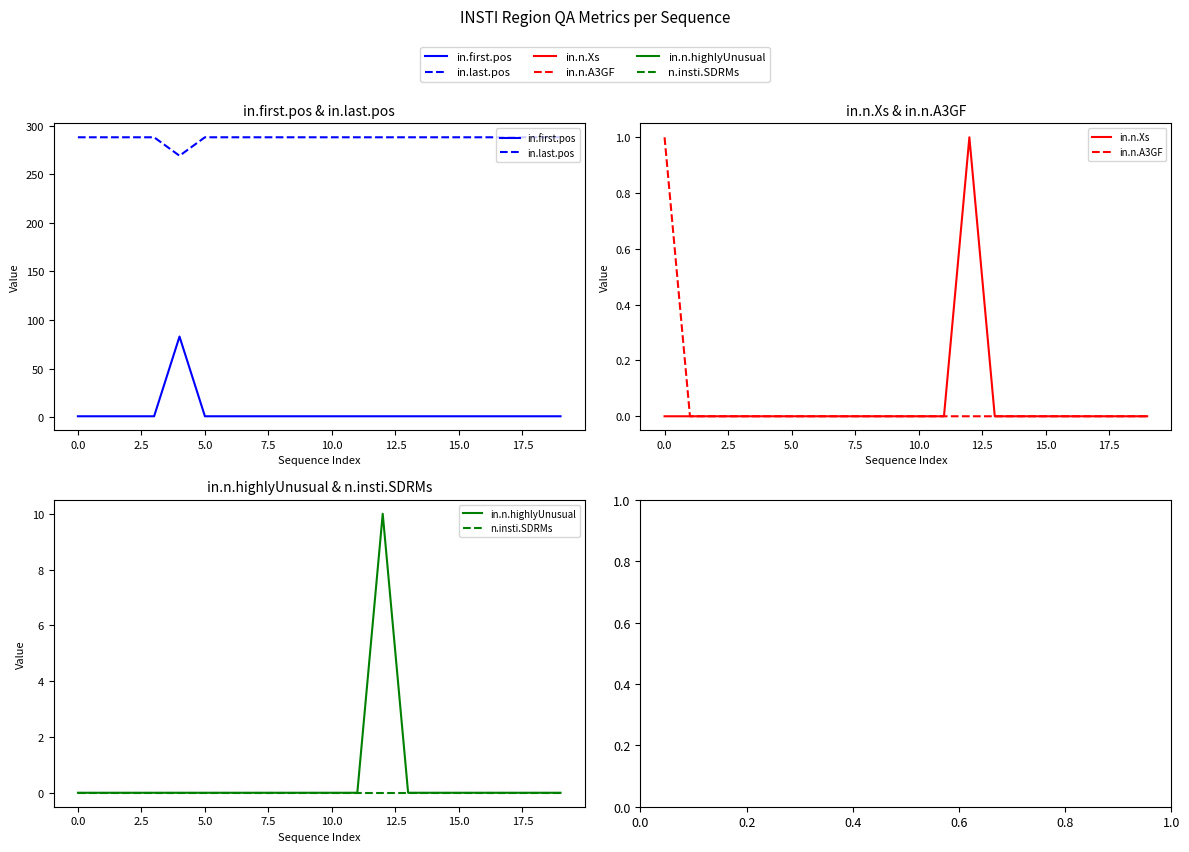

Which series has the largest range (max minus min)?

in.first.pos